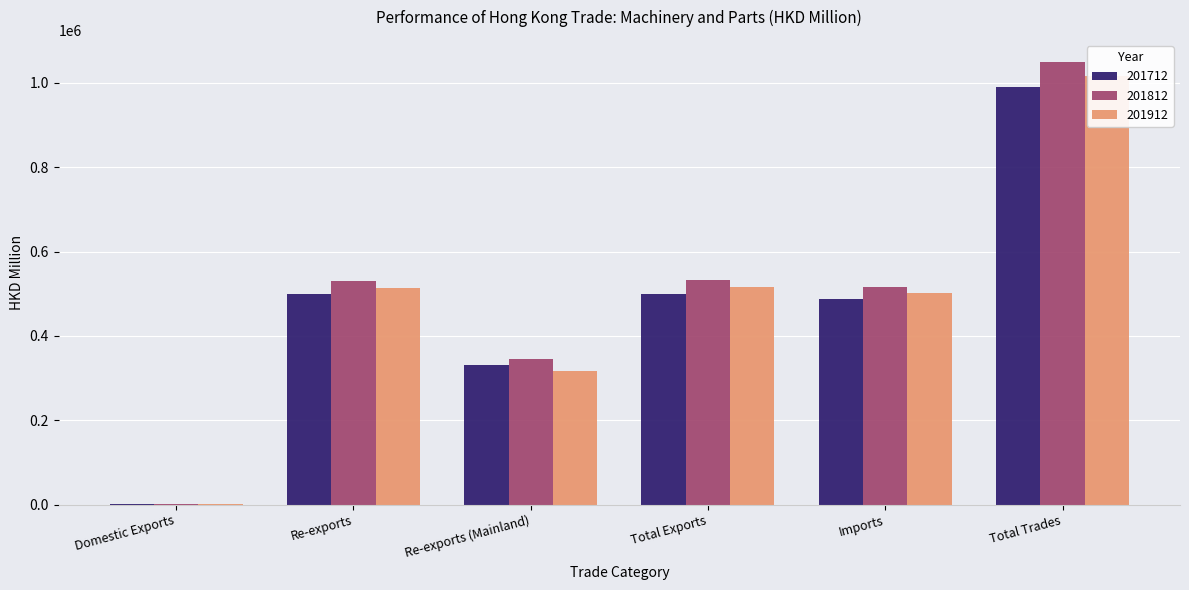

Which category has the lowest value in the 201912 series?

Domestic Exports